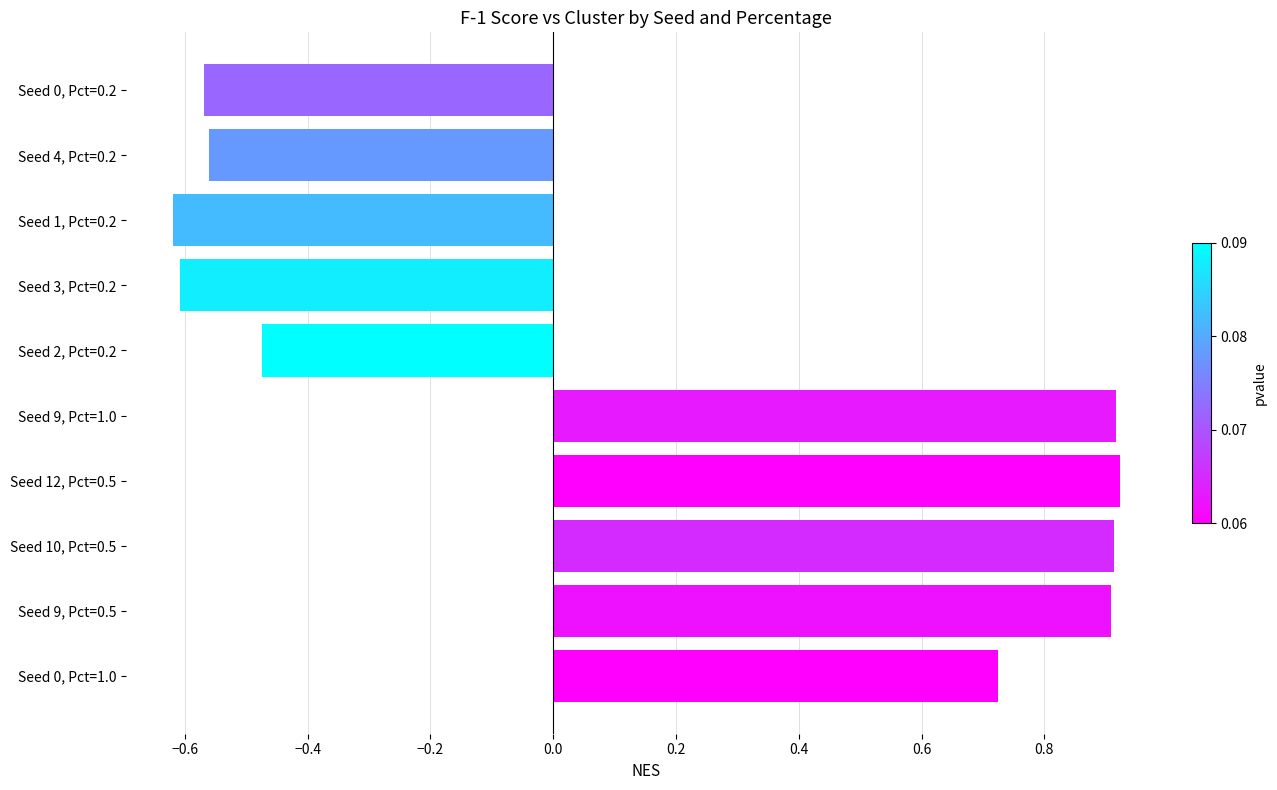

How many values are above zero?

5